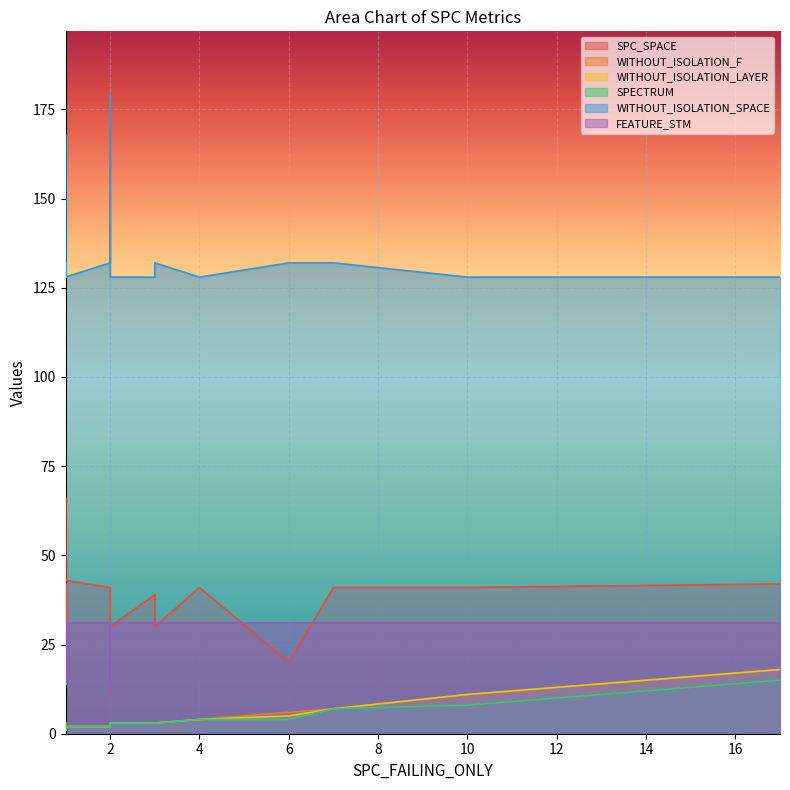

List the series in order of their peak value, lowest first.

SPECTRUM, WITHOUT_ISOLATION_F, WITHOUT_ISOLATION_LAYER, FEATURE_STM, SPC_SPACE, WITHOUT_ISOLATION_SPACE